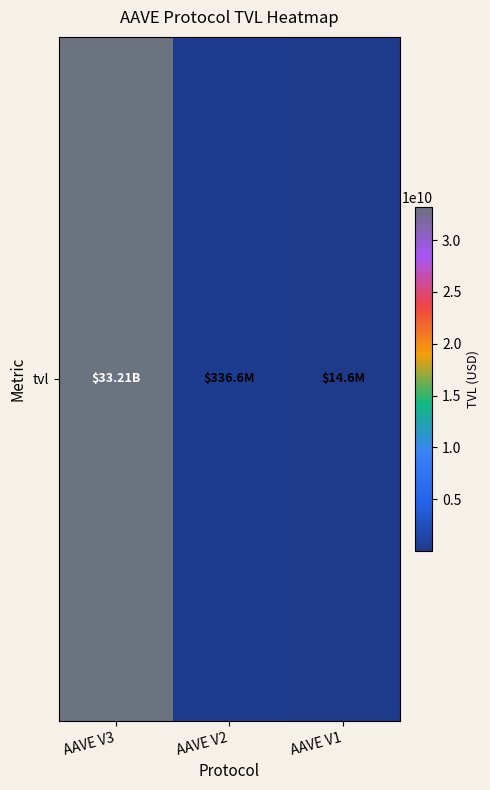

What is the sum of all values?

33558819468.2